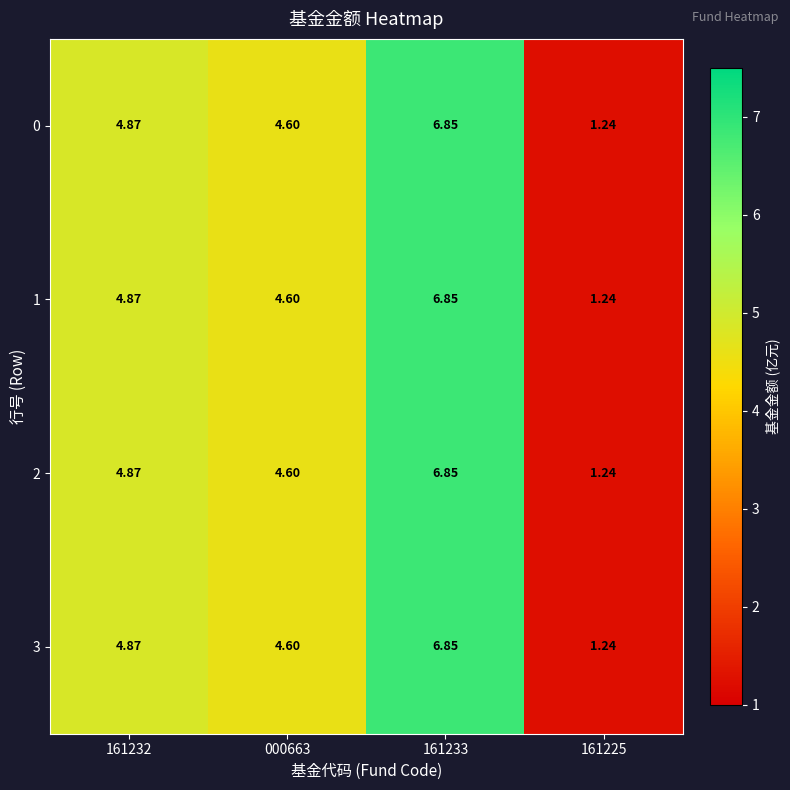

At how many categories does at least one series exceed 4?

3